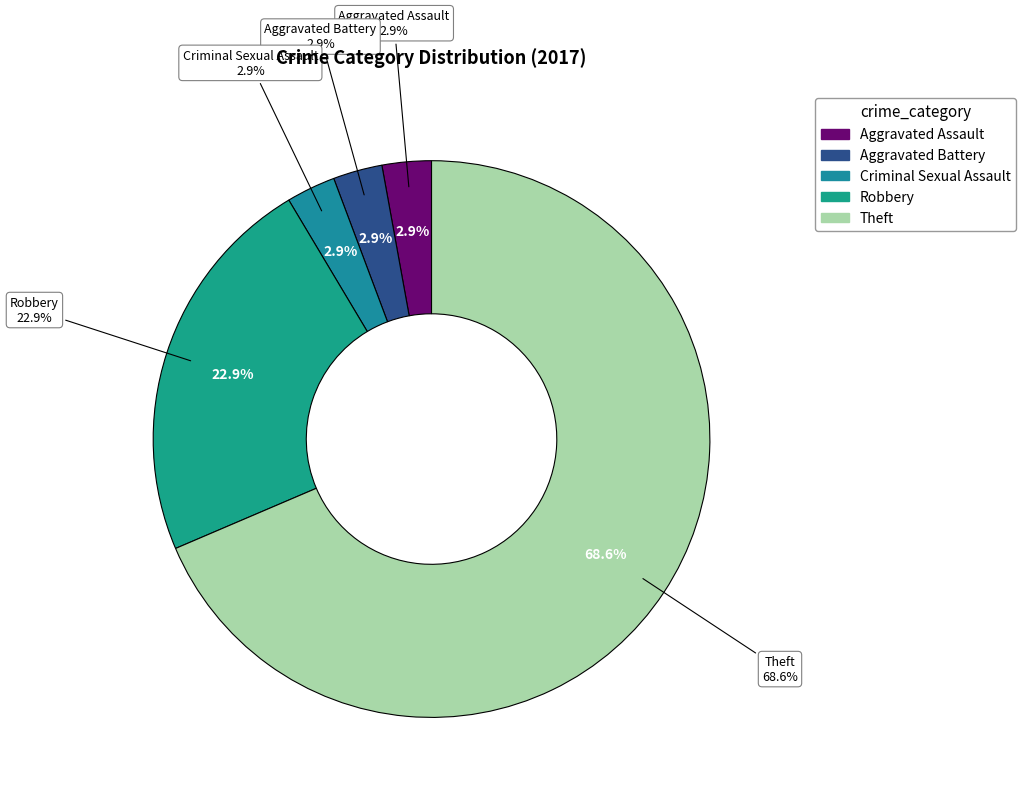

Rank the categories by value from highest to lowest.

Theft, Robbery, Aggravated Assault, Aggravated Battery, Criminal Sexual Assault